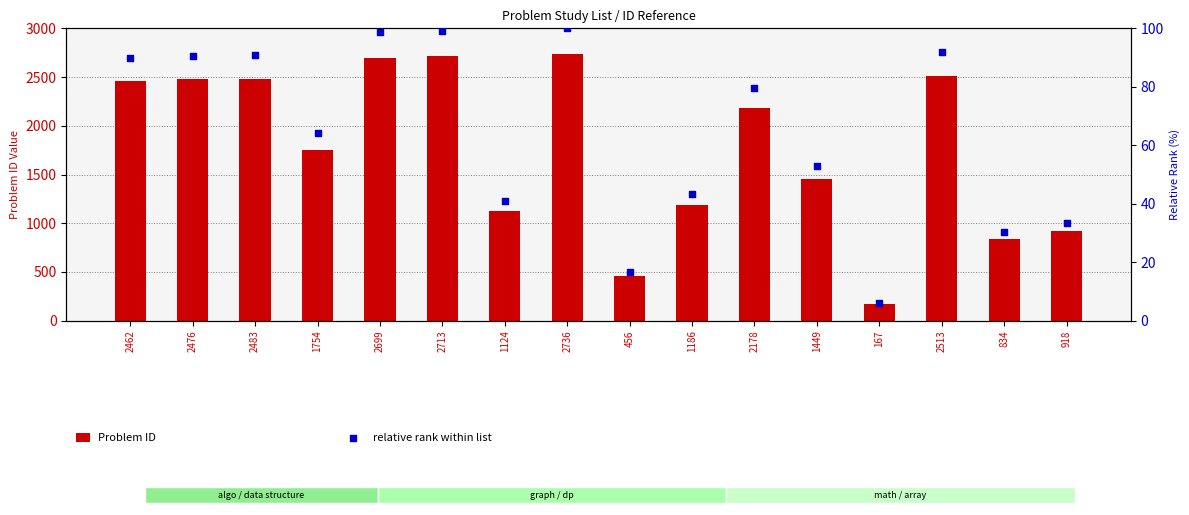

Is the value of relative rank within list at 2713 greater than the value of Problem ID at 918?

No